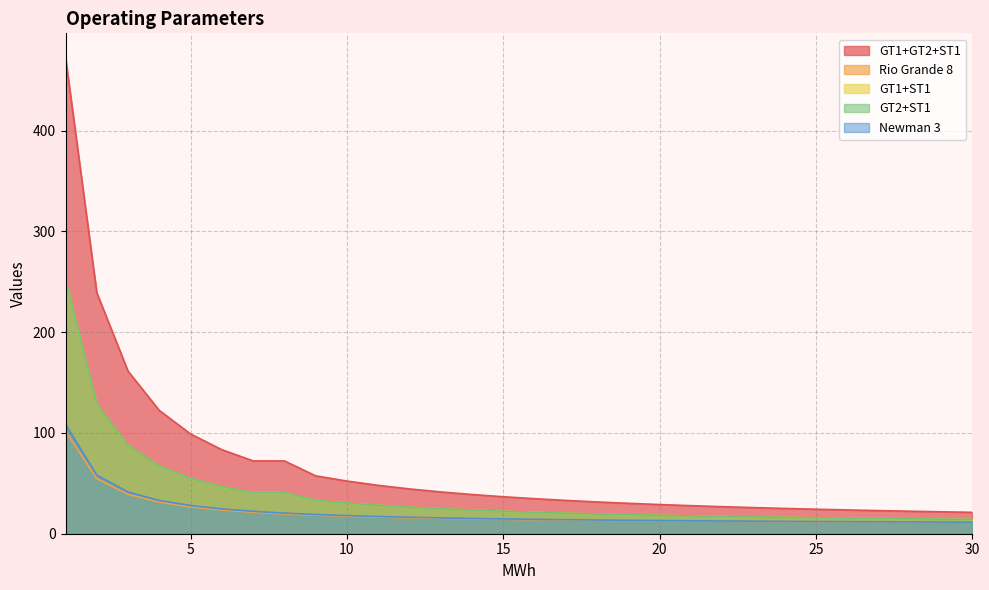

What is the total value across all series at 8?

194.2